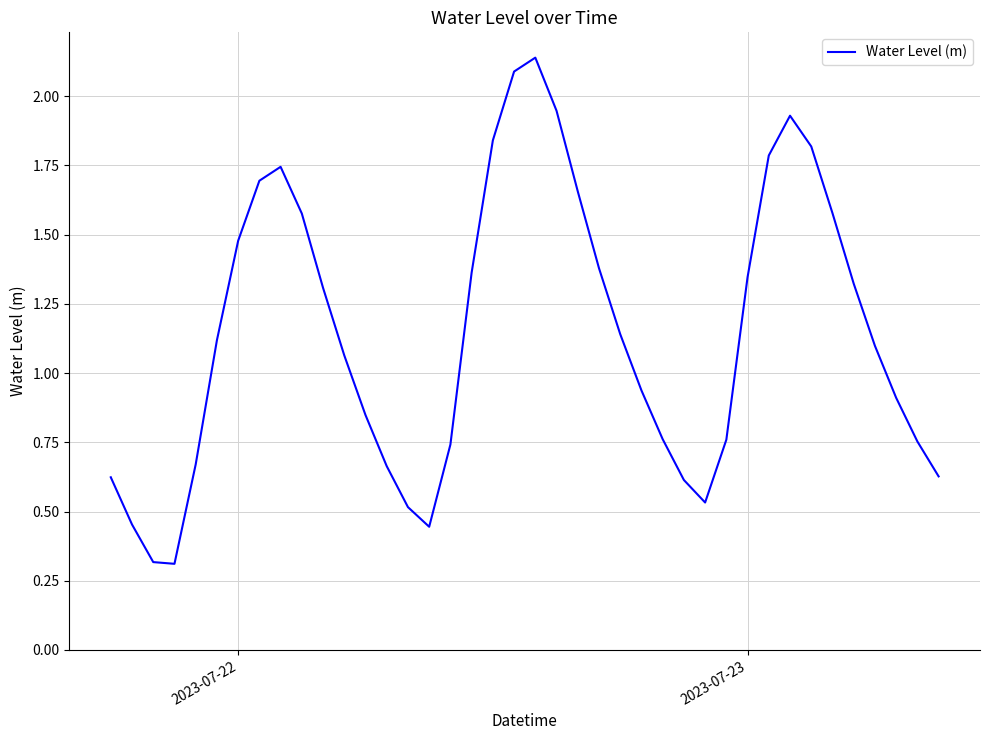

How many lines are shown in the chart?

1